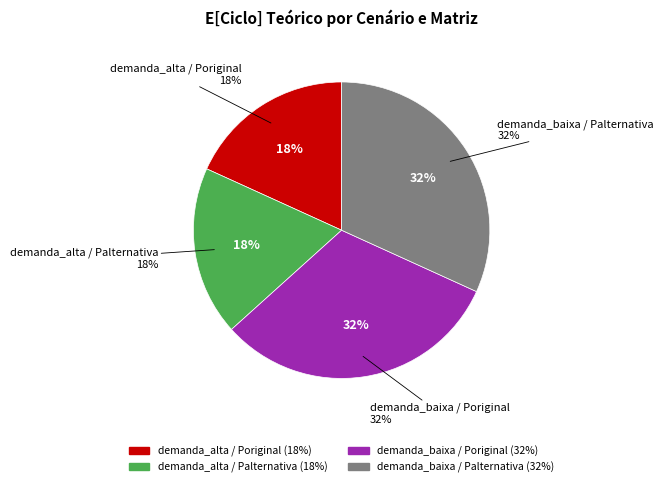

What percentage do demanda_alta / Palternativa and demanda_alta / Poriginal together represent?

36.7%